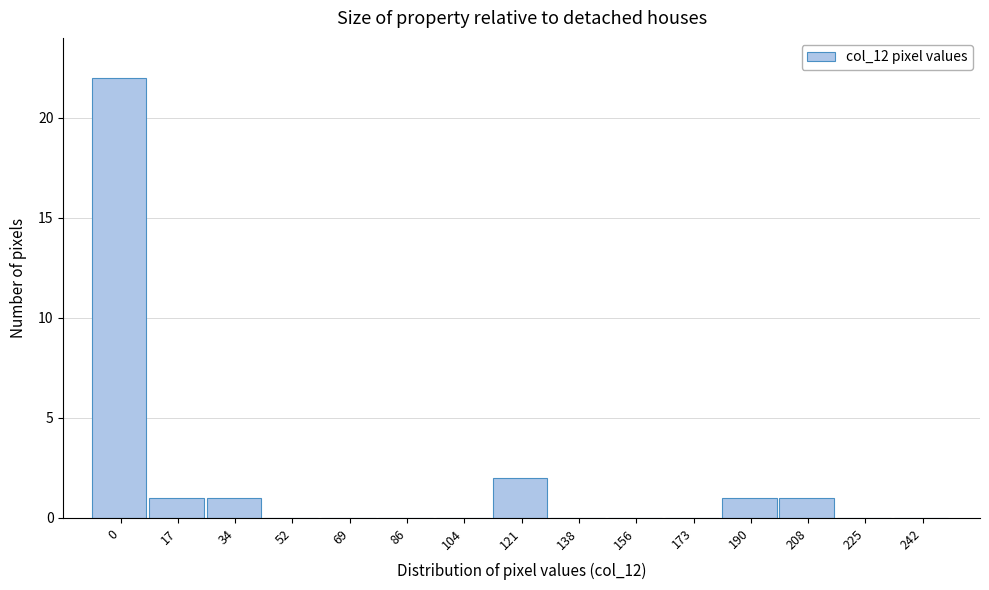

Reading left to right, transcribe all the data shown in this chart.

0=22	17=1	34=1	52=0	69=0	86=0	104=0	121=2	138=0	156=0	173=0	190=1	208=1	225=0	242=0